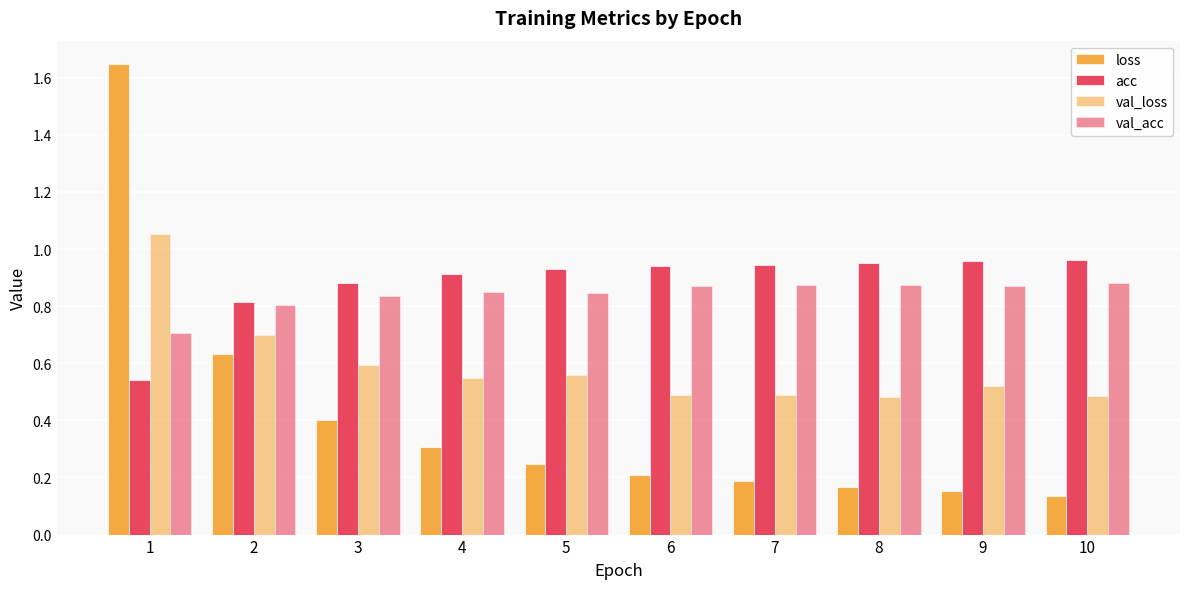

Are the bars horizontal?

No